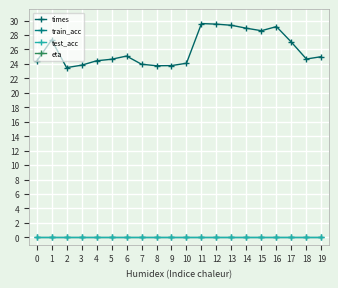

True or false: train_acc and times intersect in this chart.

False